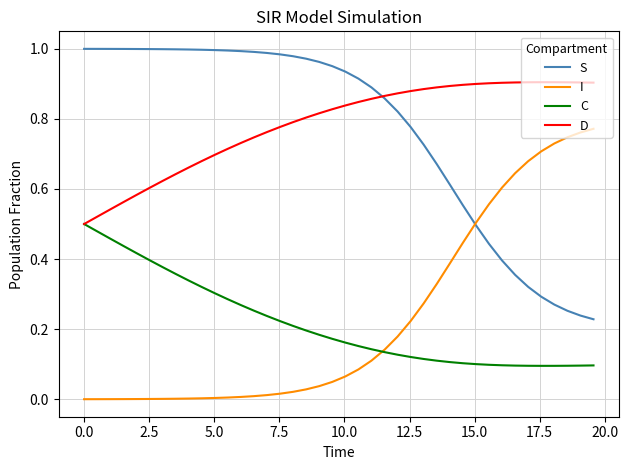

True or false: D and I intersect in this chart.

False